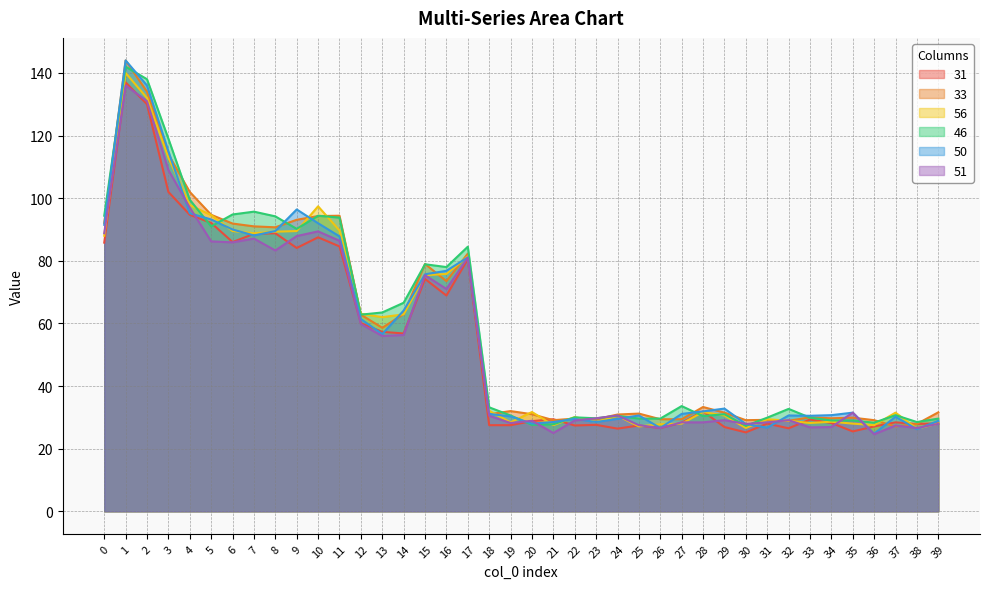

What is the value of the 31 point at the 29th from the left?

31.9